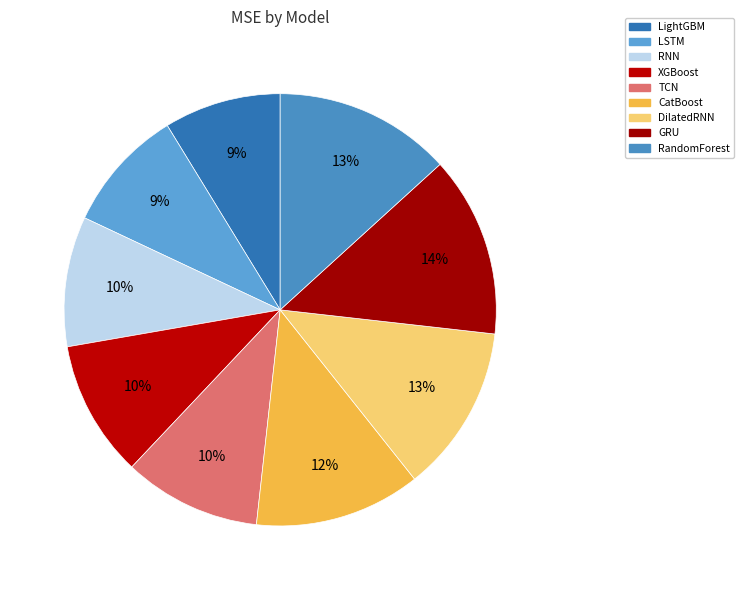

How many slices are in this pie chart?

9